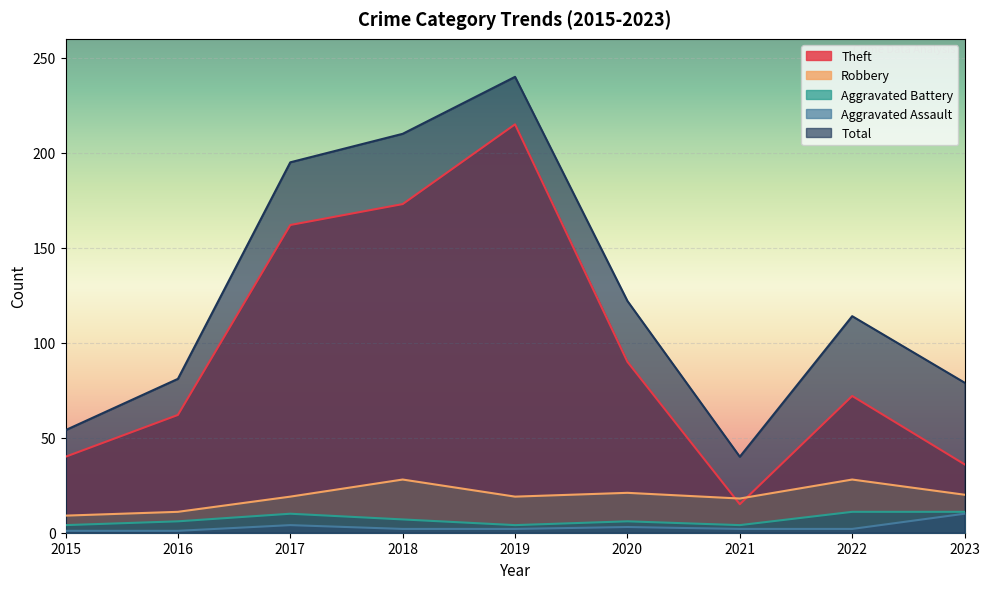

True or false: Aggravated Battery has a value of 8 at 2016.

False